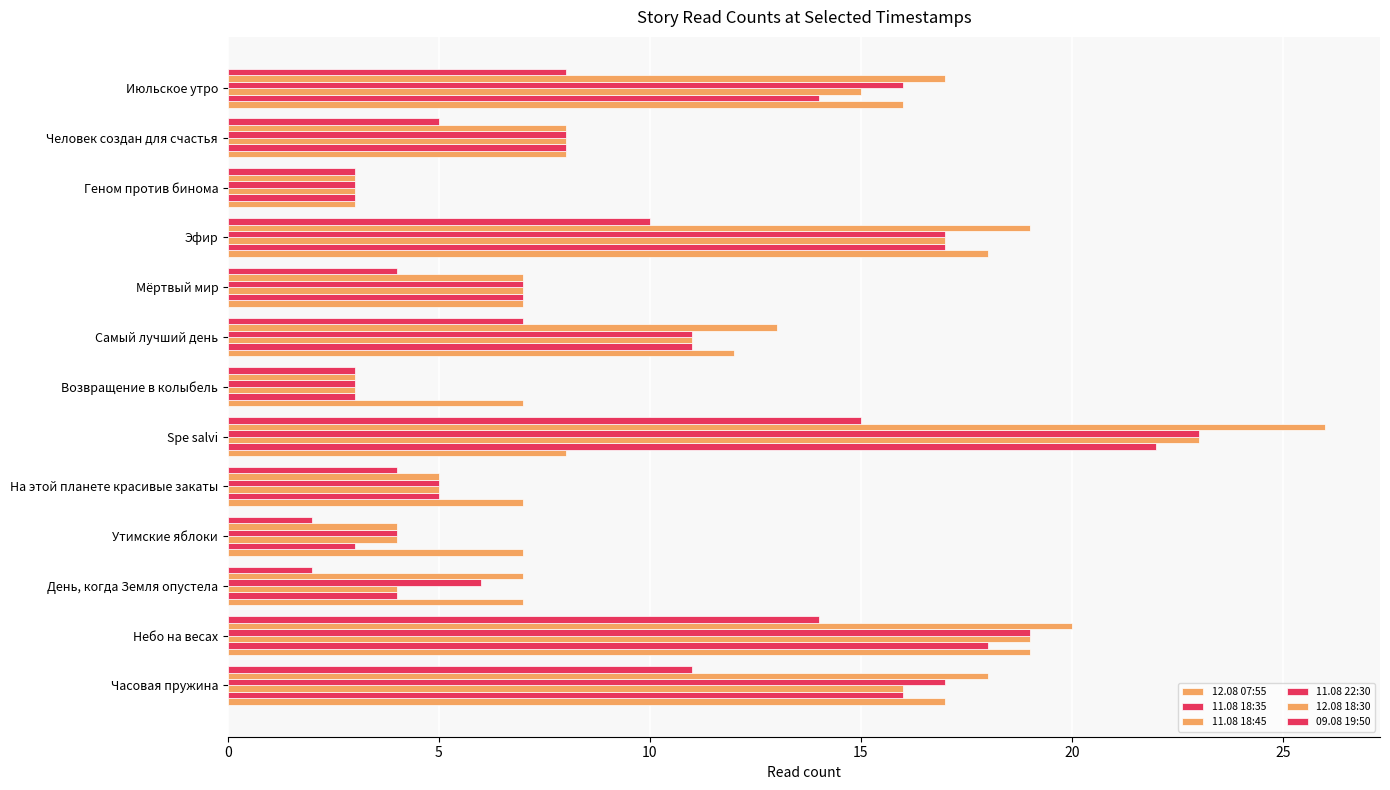

How many series are shown in this chart?

6